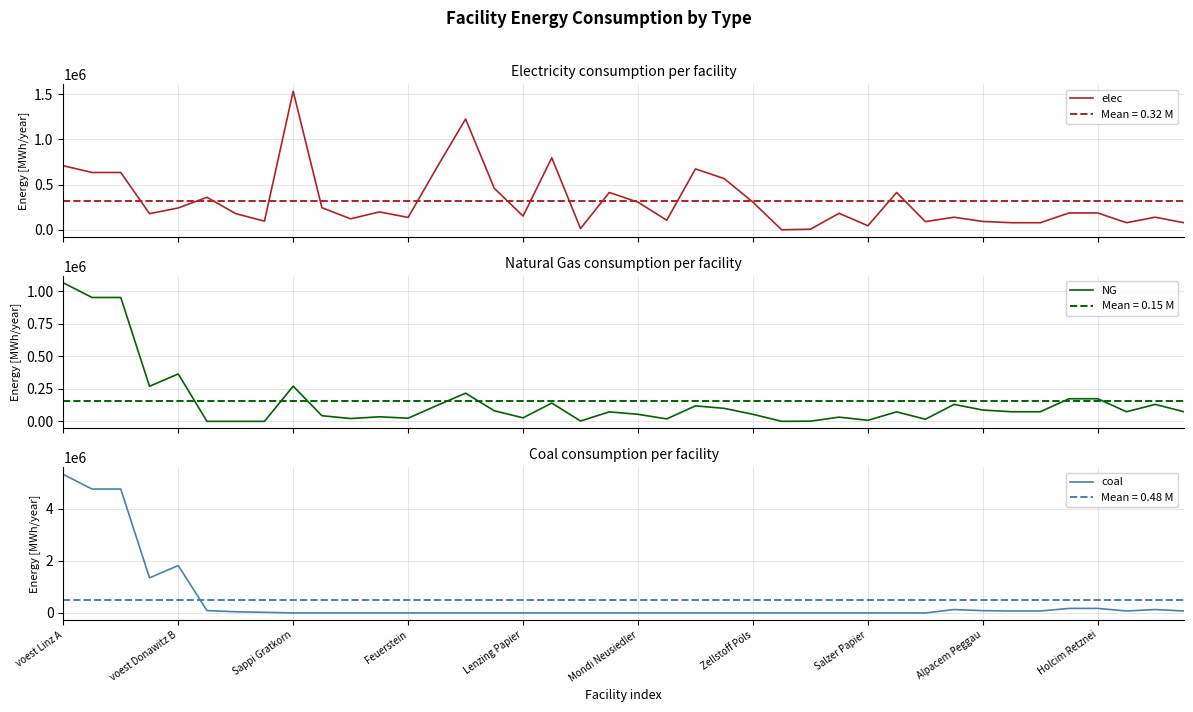

At which category is the sum across all series the highest?

voest Linz A